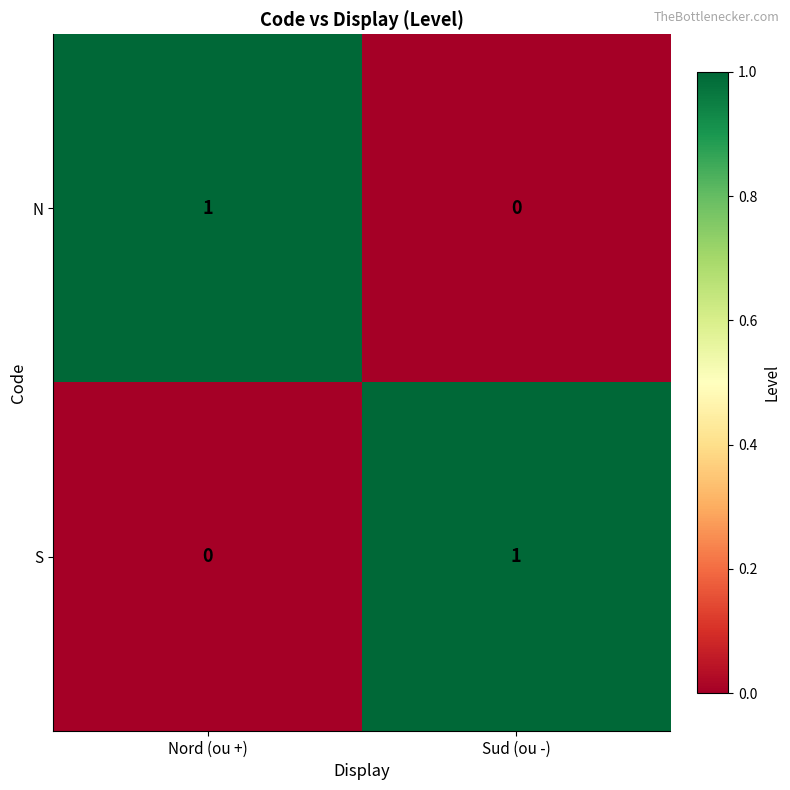

Where is N nearest to the value 0?

Sud (ou -)